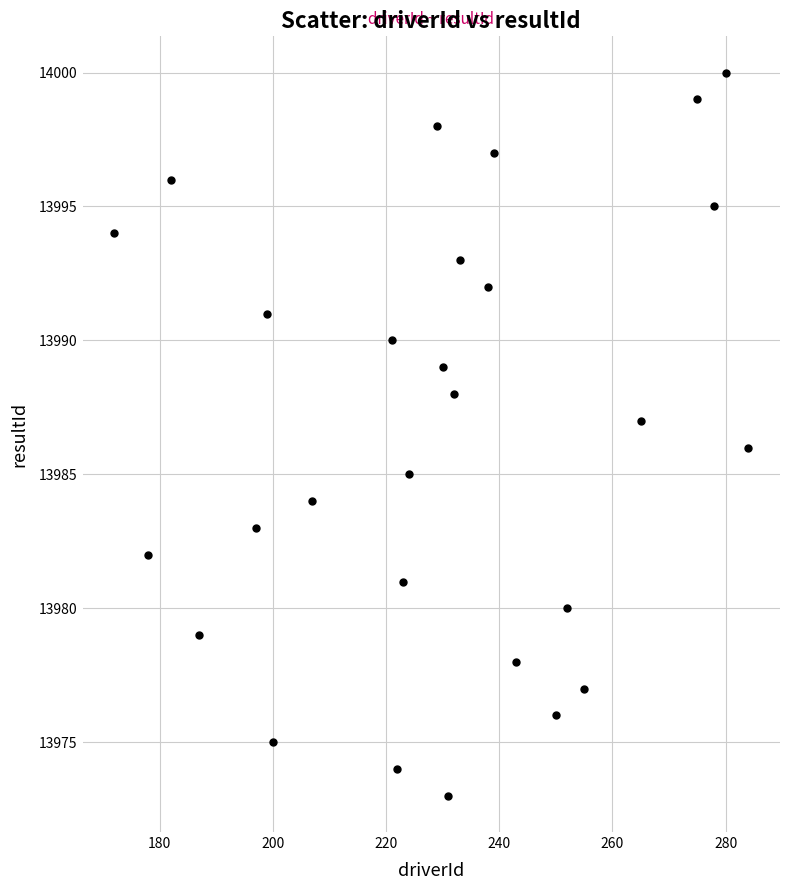

What is the range of Y values (max minus min)?

27